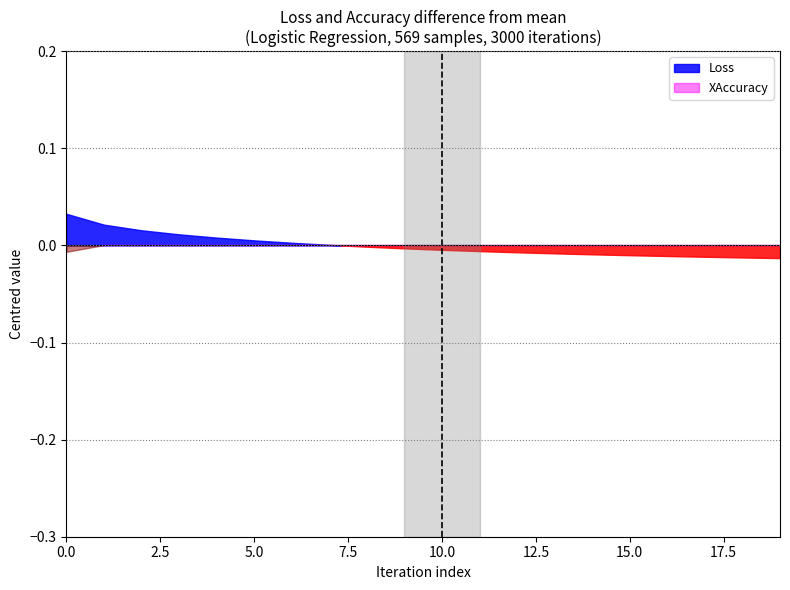

Between 4 and 18, which is larger?

4